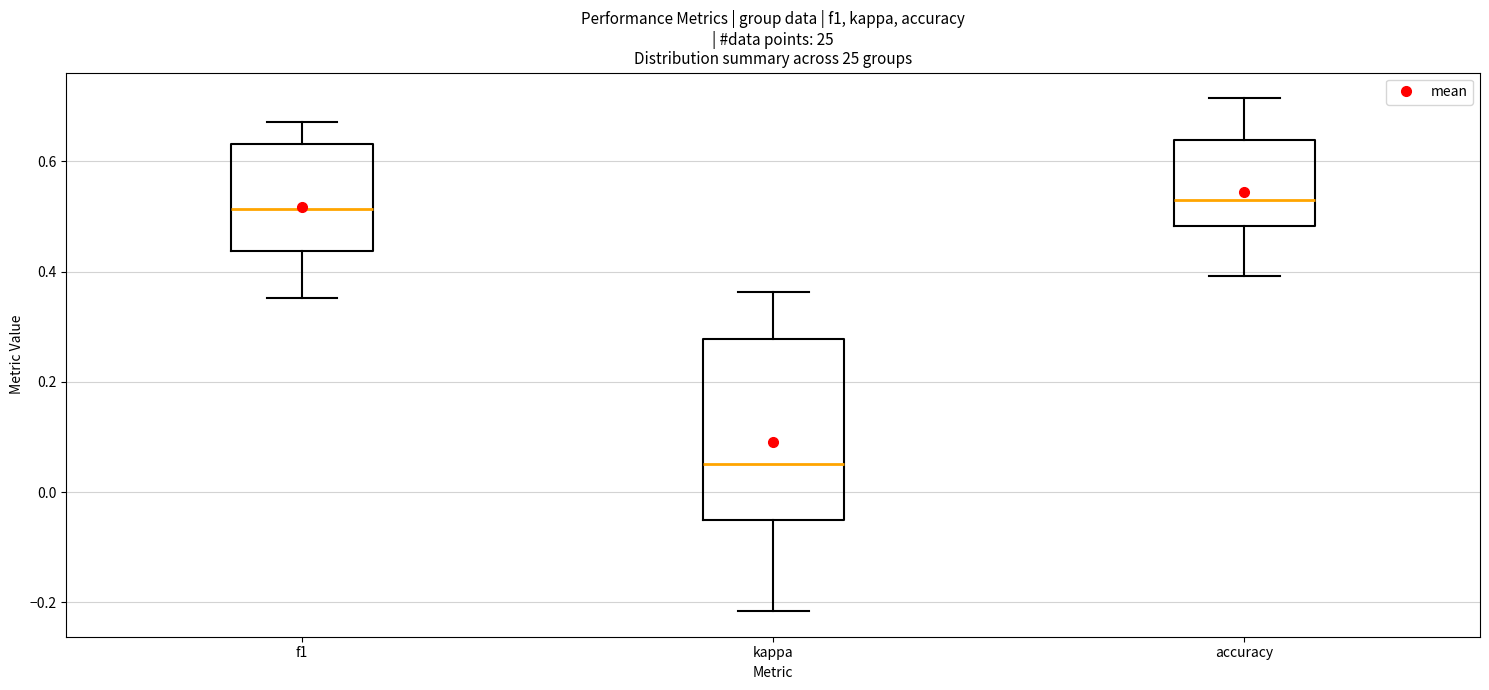

Comparing the boxes themselves (not the whiskers), which one is the tallest?

kappa